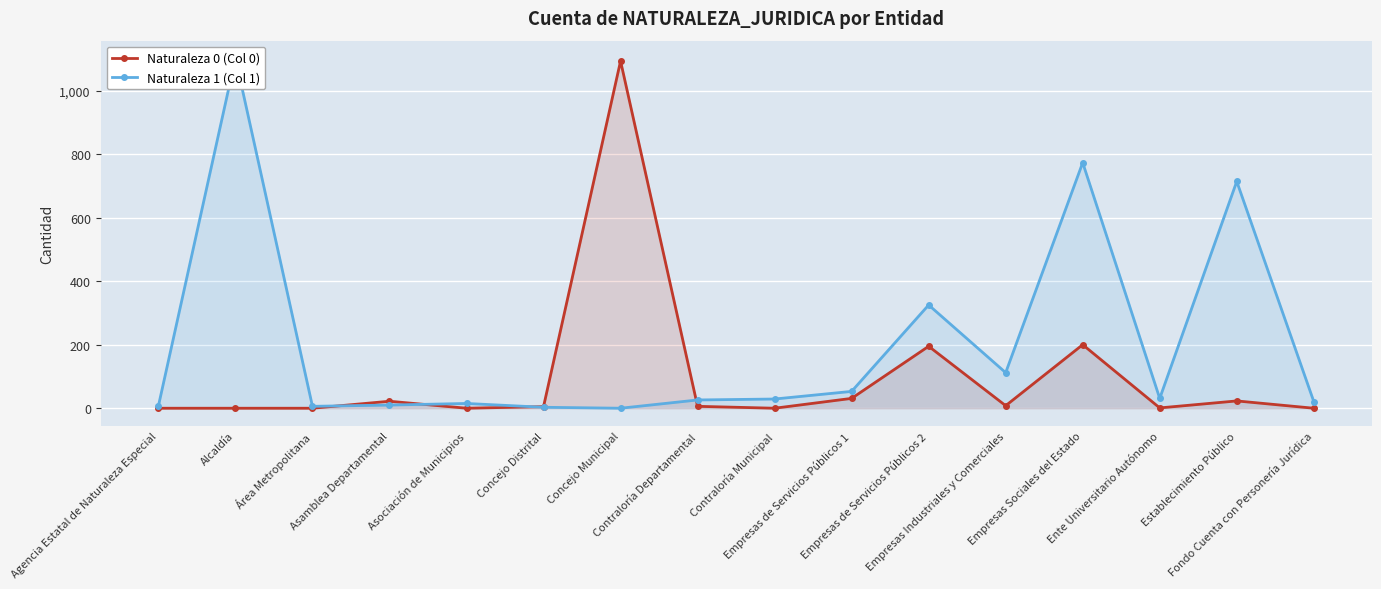

True or false: Naturaleza 1 (Col 1) has a value of 21 at Asociación de Municipios.

False